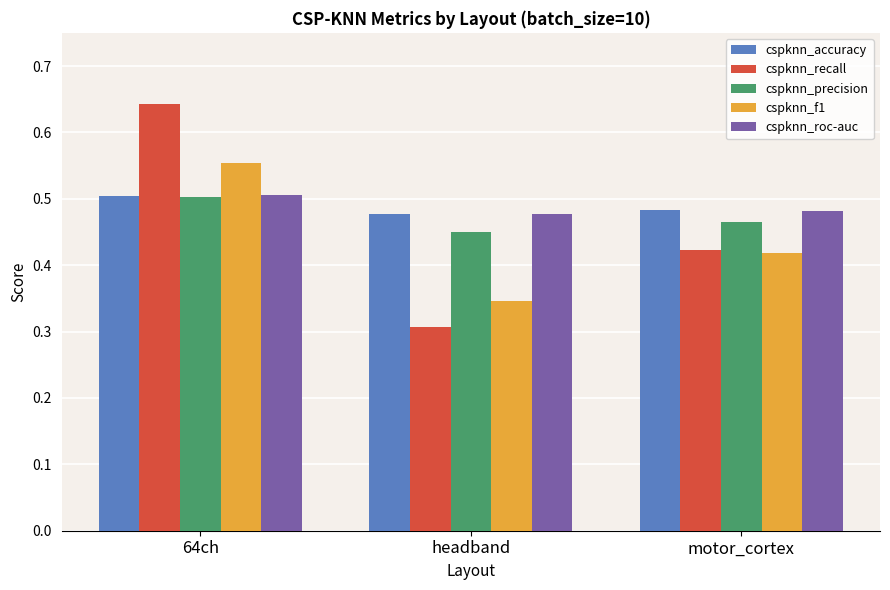

How many cspknn_roc-auc values are between 0 and 1?

3